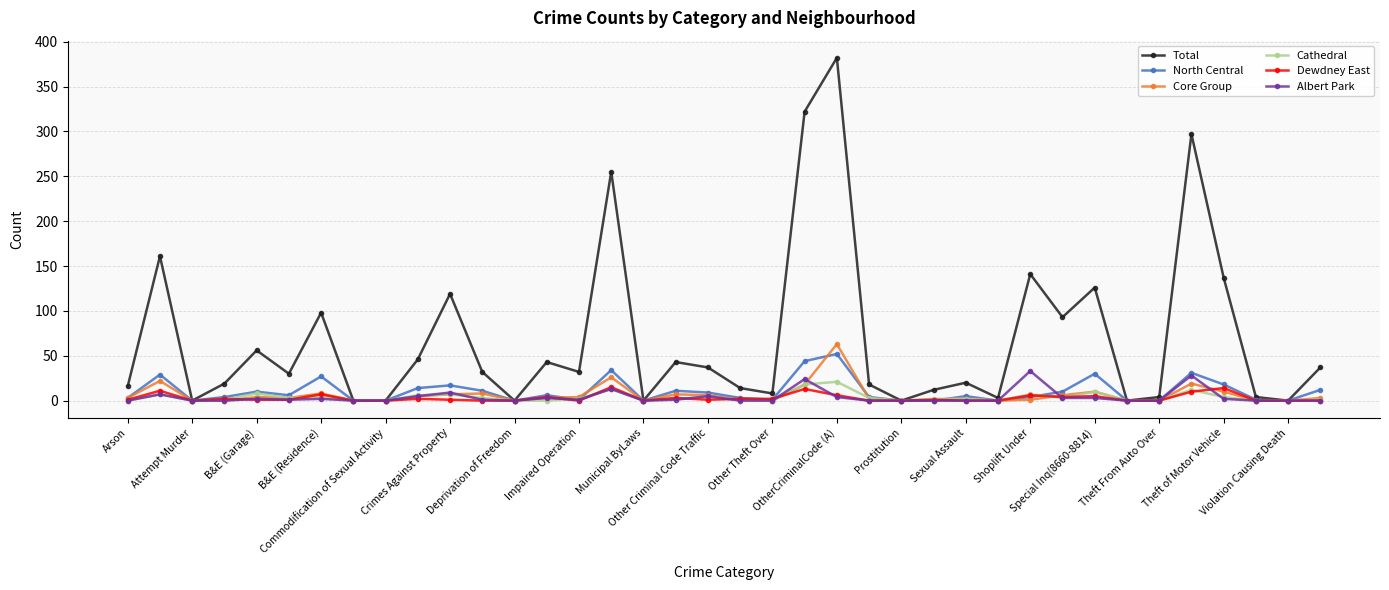

Which series has the largest total across all categories?

Total